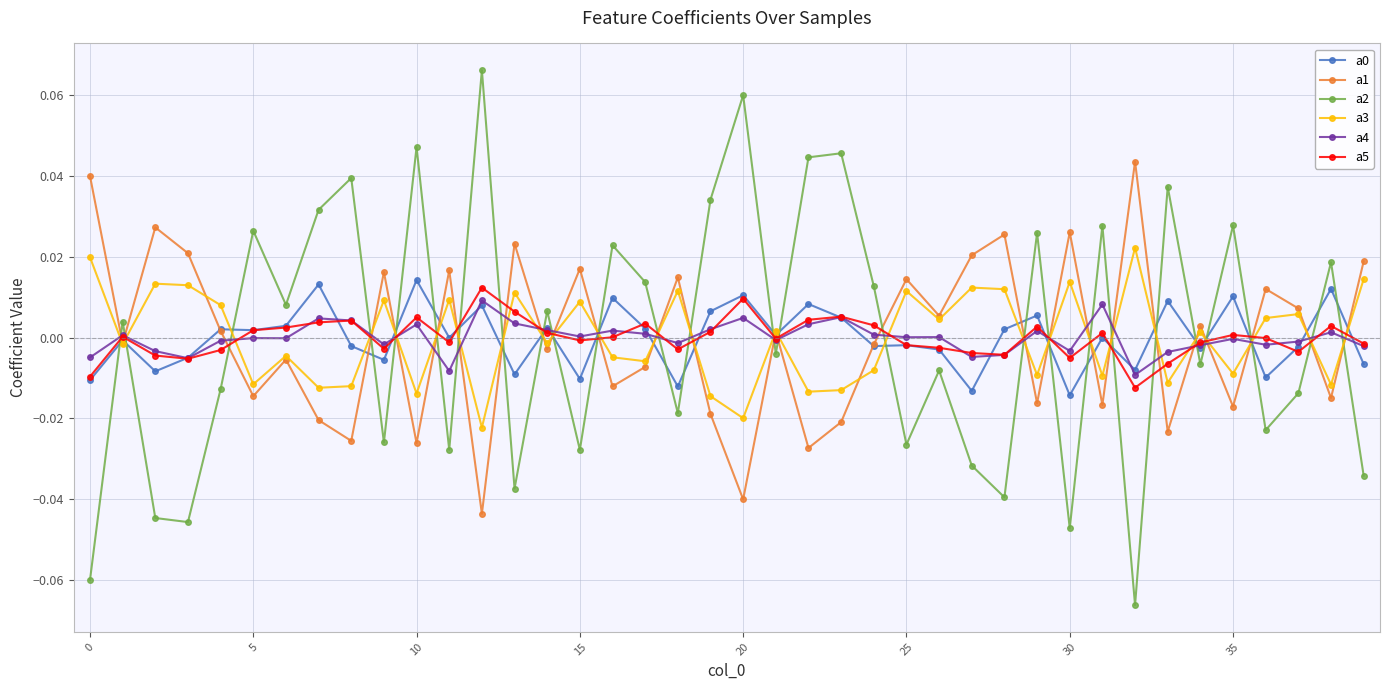

After their last crossing, which series has the higher values: a1 or a4?

a1